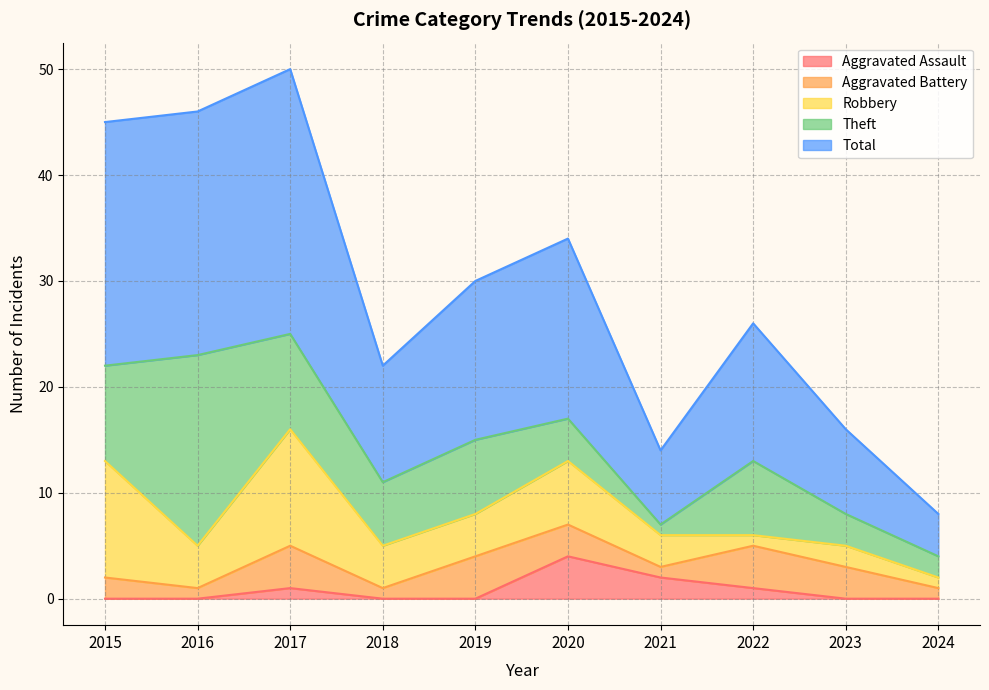

What are all the series names shown in the legend?

Aggravated Assault, Aggravated Battery, Robbery, Theft, Total